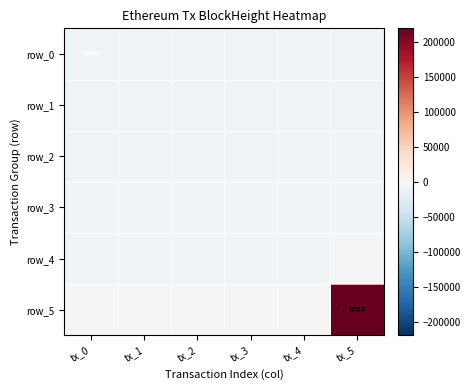

Rank the categories by row_3 value from lowest to highest.

tx_0, tx_1, tx_2, tx_3, tx_4, tx_5